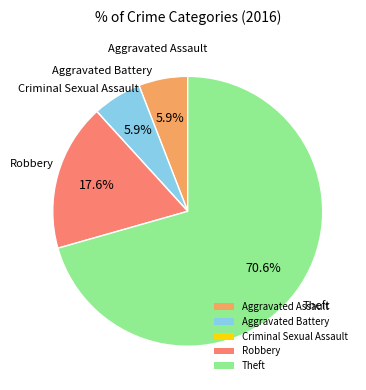

Approximately how many times larger is the value at Aggravated Battery compared to Robbery?

0.3